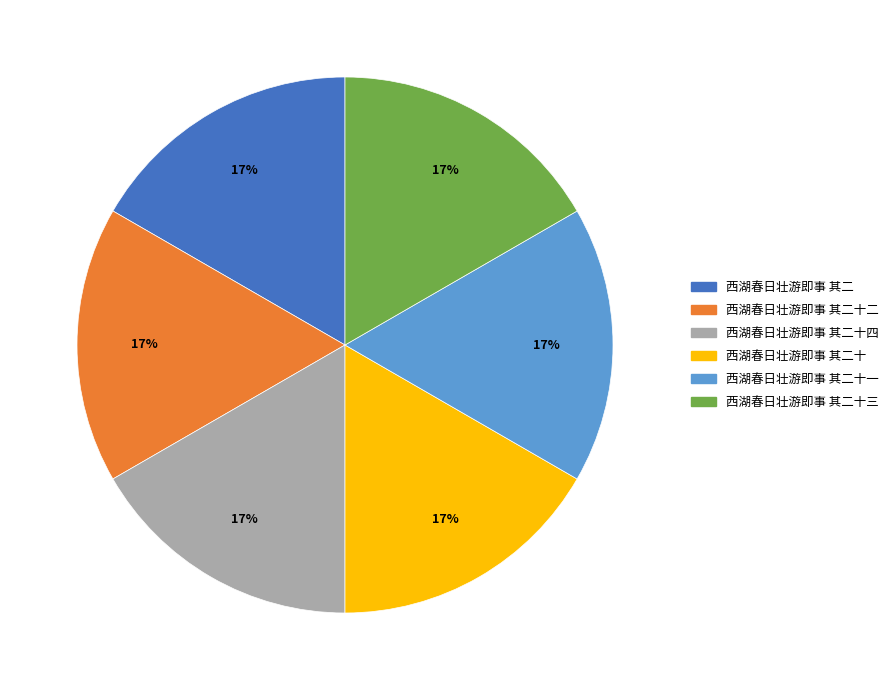

To the nearest percent, what is the average slice percentage?

17%